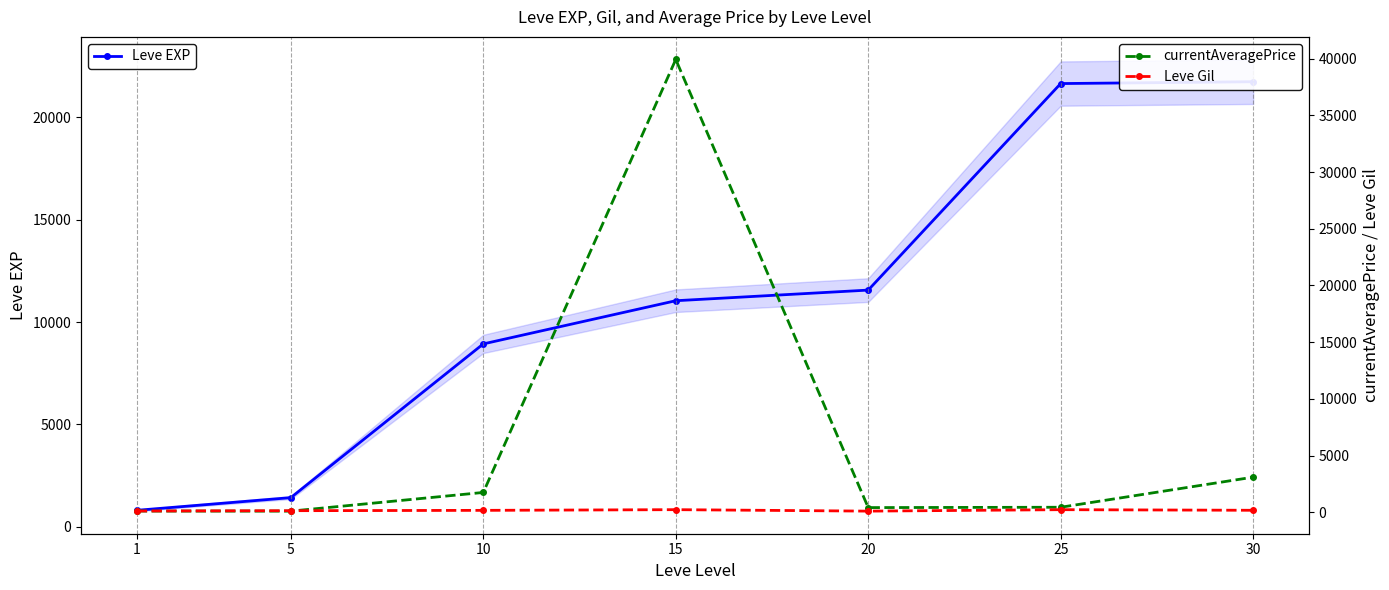

Between 10 and 30, which series saw the biggest shift?

Leve EXP